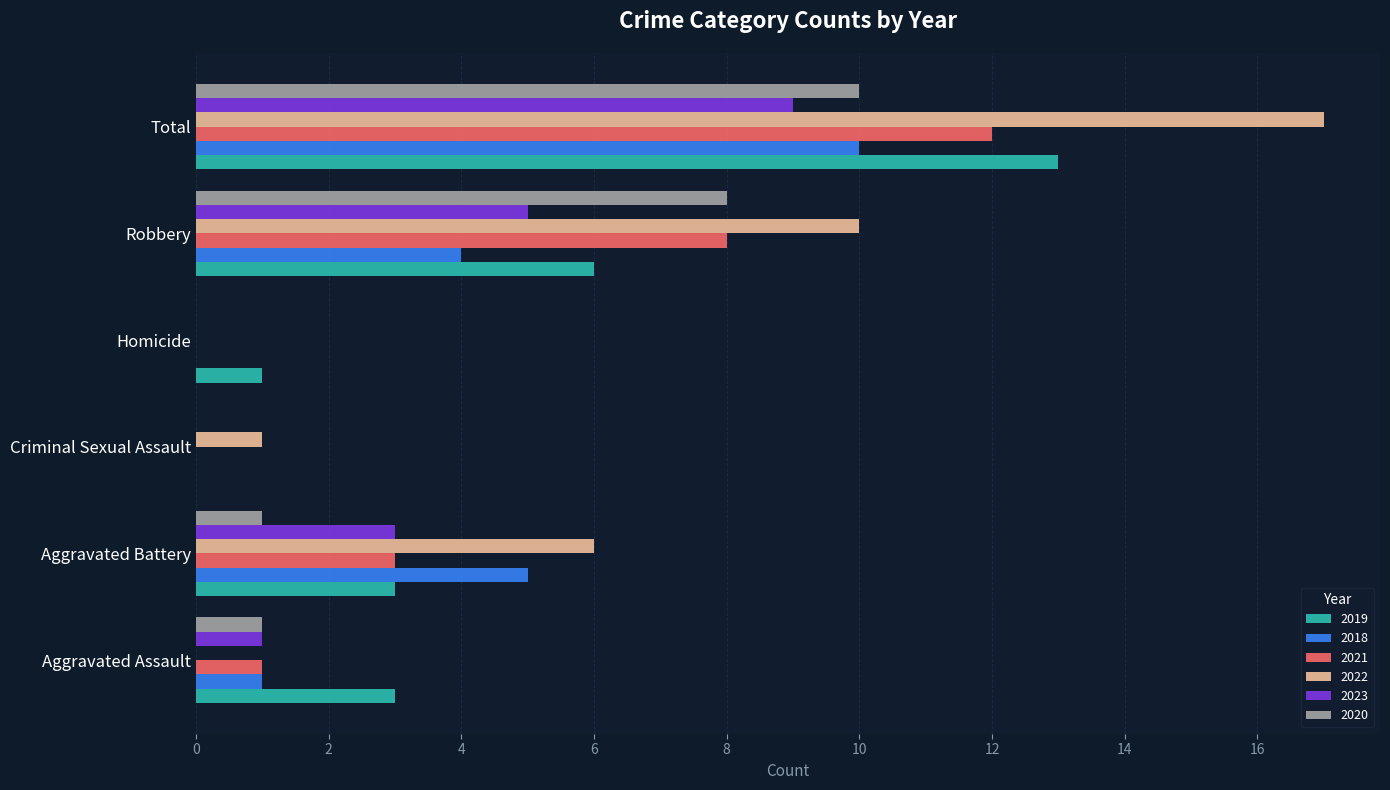

The value of 2022 at Robbery is 10. True or false?

True